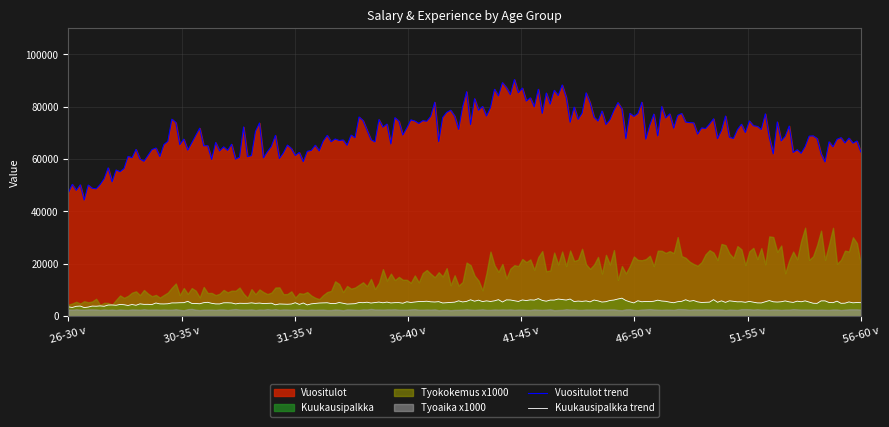

True or false: Vuositulot trend and Kuukausipalkka trend cross at least once.

False